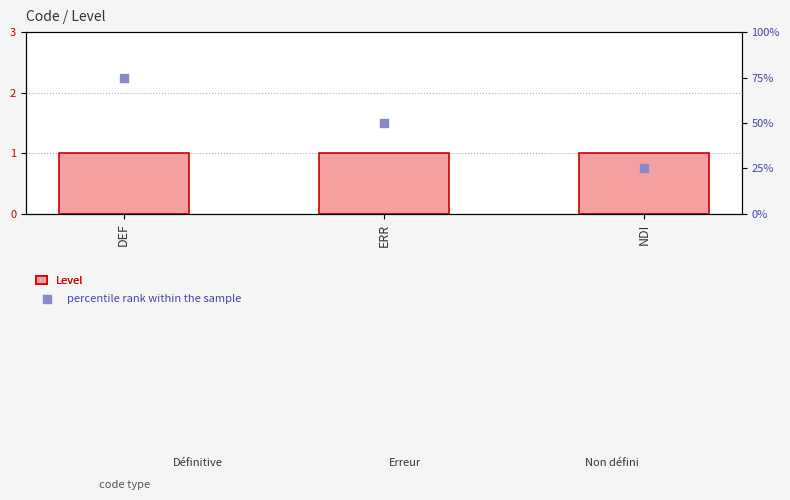

Is the value of Level at NDI greater than the value of percentile rank within the sample at NDI?

No